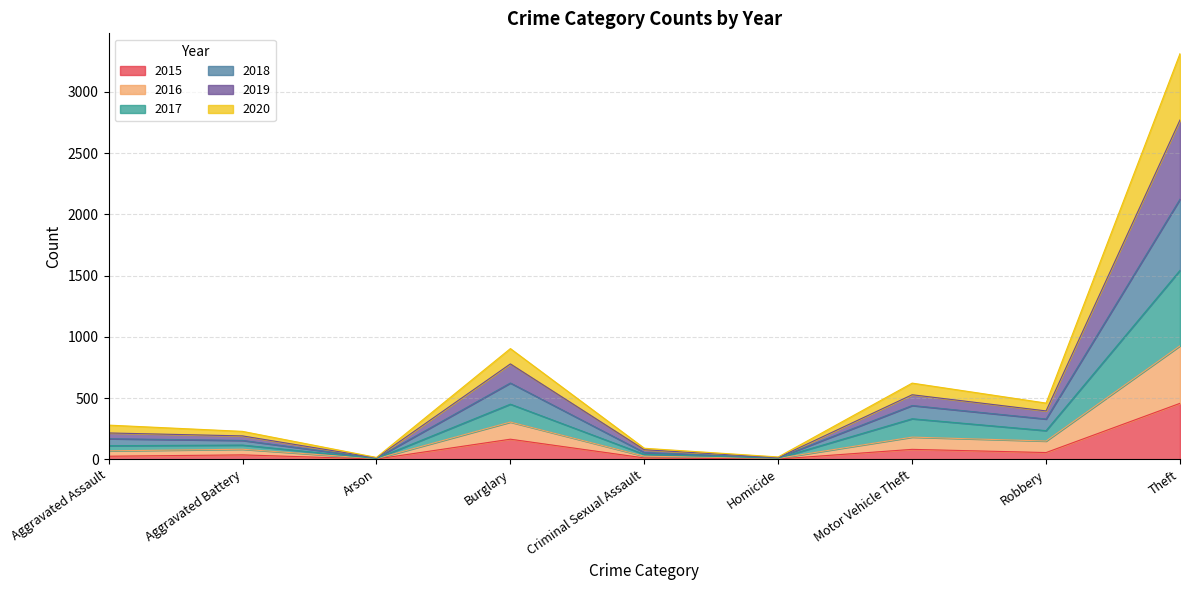

At which category is the sum across all series the highest?

Theft